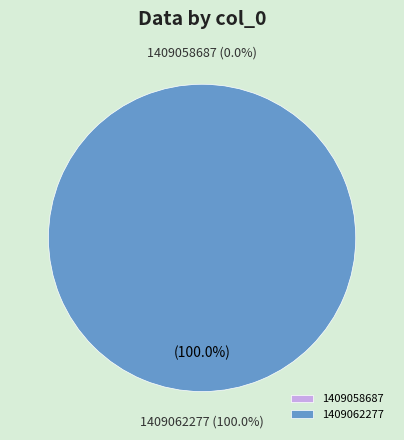

Rank the categories by value from highest to lowest.

1409062277, 1409058687